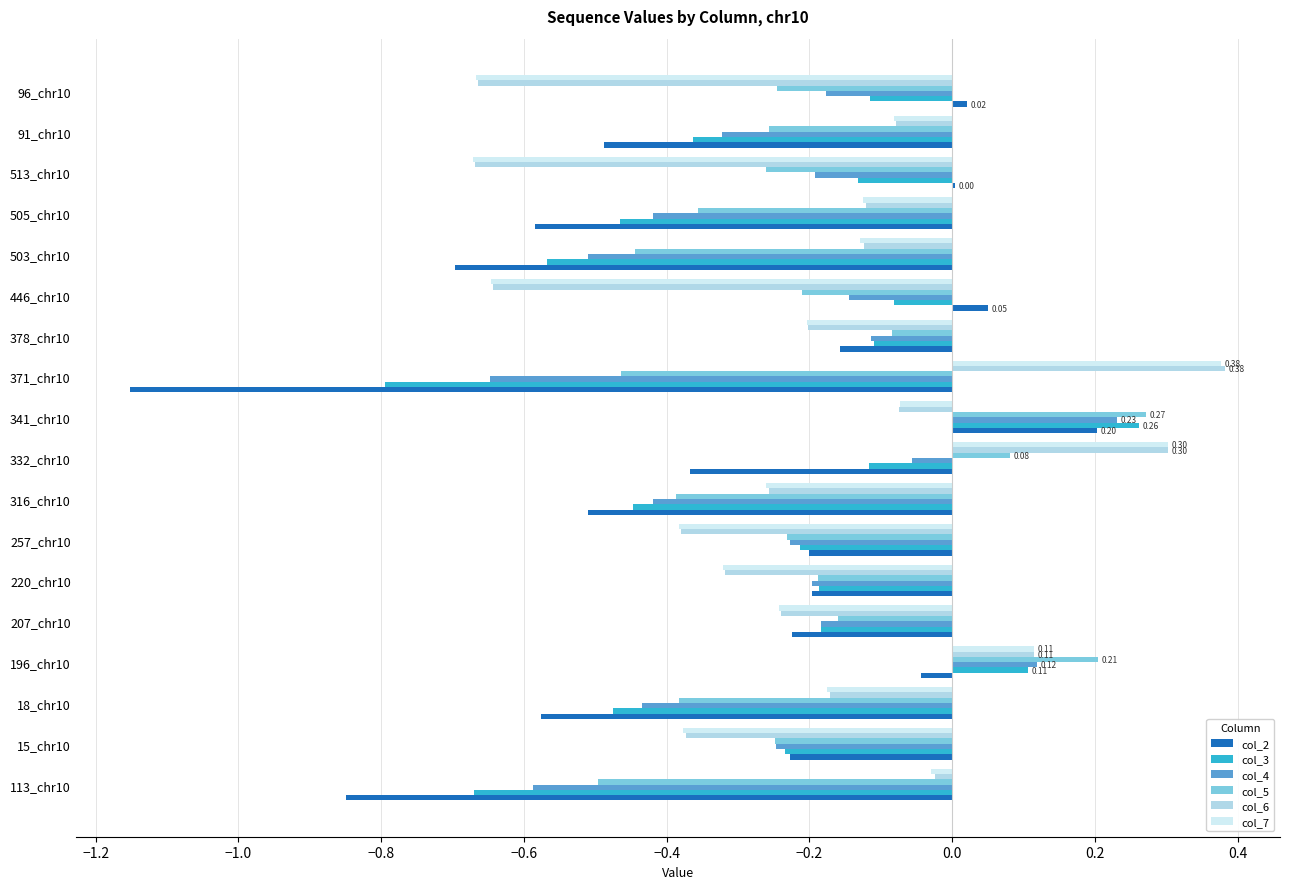

Between 332_chr10 and 371_chr10, which series saw the biggest shift?

col_2